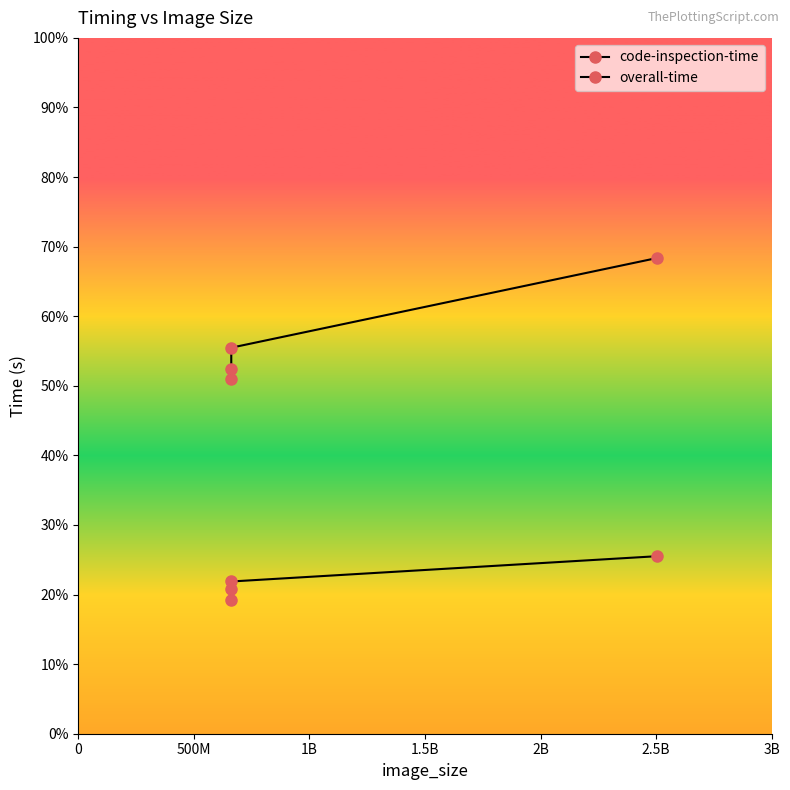

Rank the series by their maximum value, from lowest to highest.

code-inspection-time, overall-time